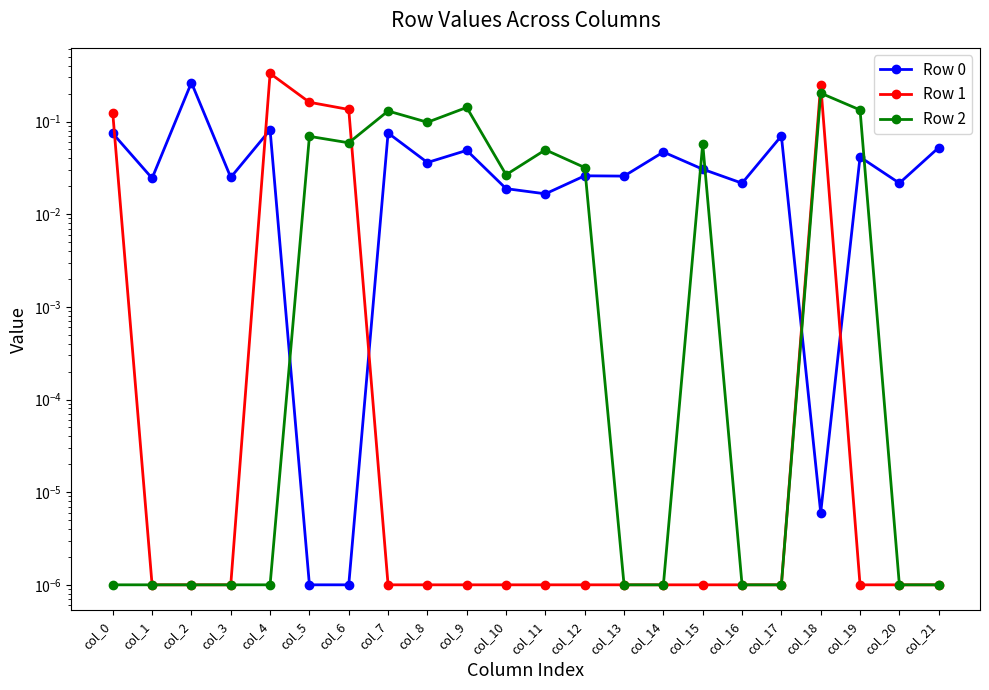

How many times do Row 0 and Row 2 cross each other?

6